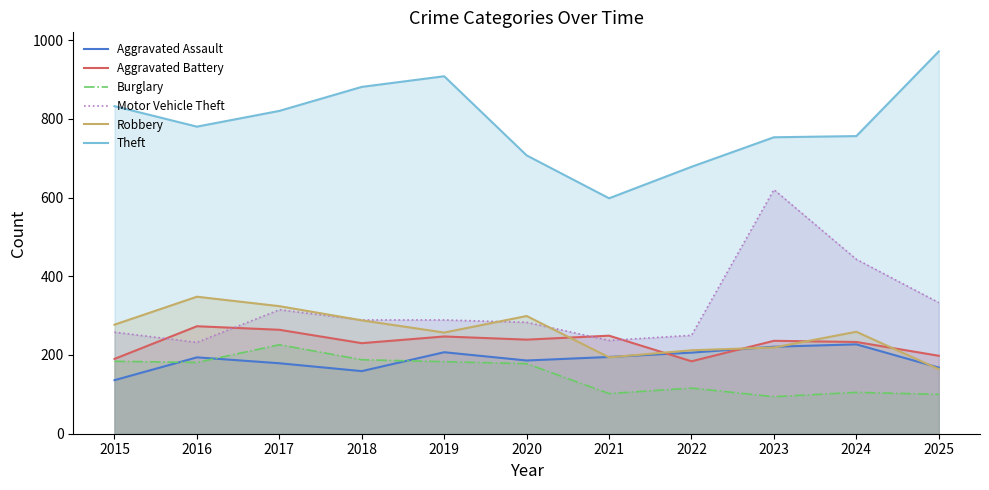

How many interior local valleys does the Burglary series have?

3